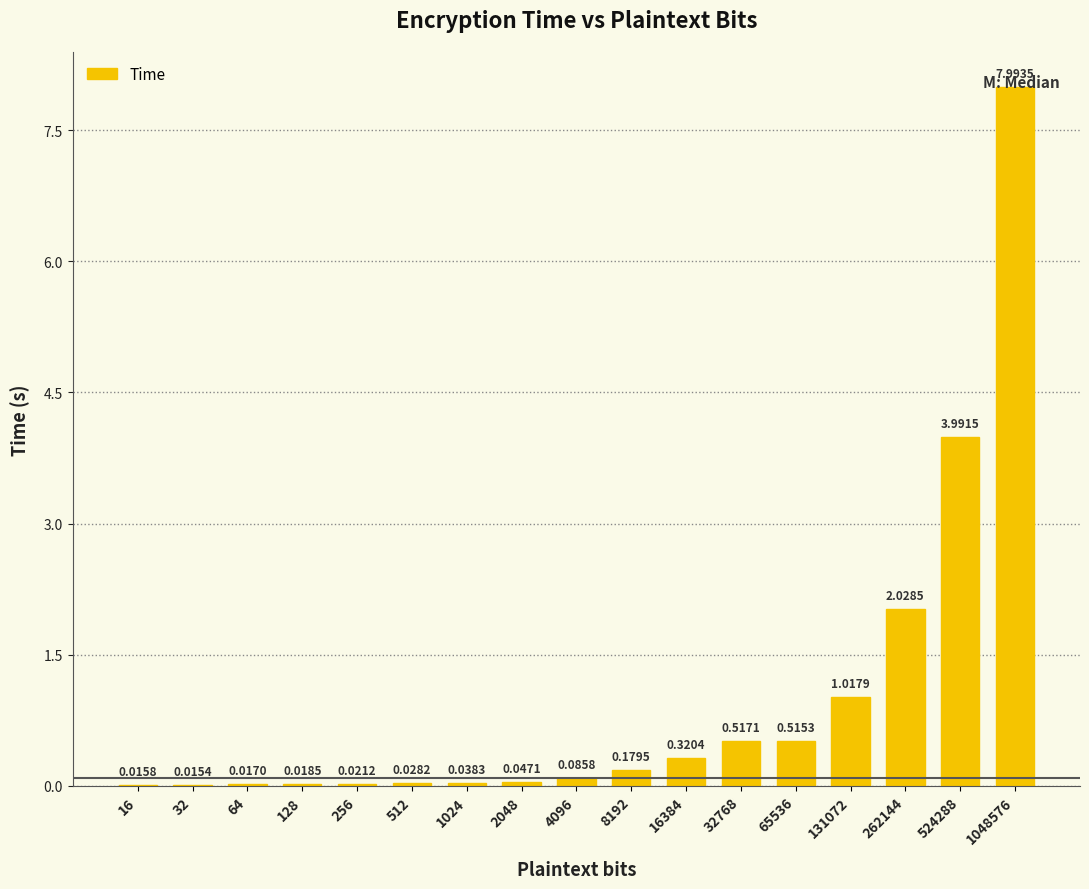

Which category has the highest value across all series?

1048576